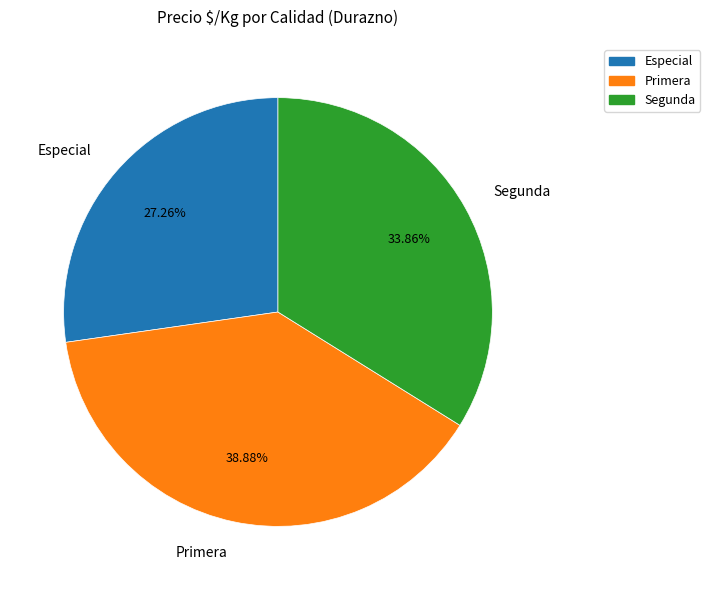

Which has a higher value, Especial or Segunda?

Segunda